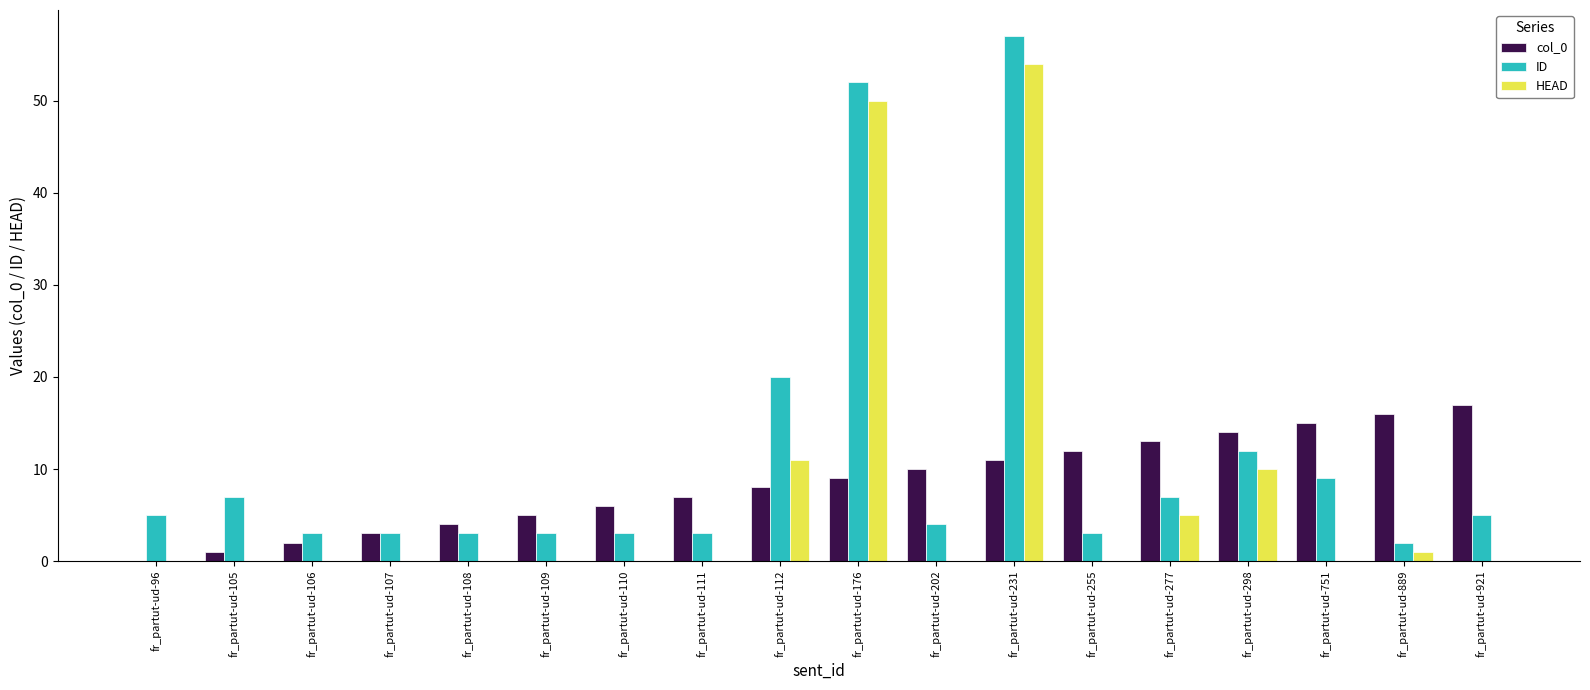

Is the value of HEAD at fr_partut-ud-255 greater than the value of ID at fr_partut-ud-921?

No